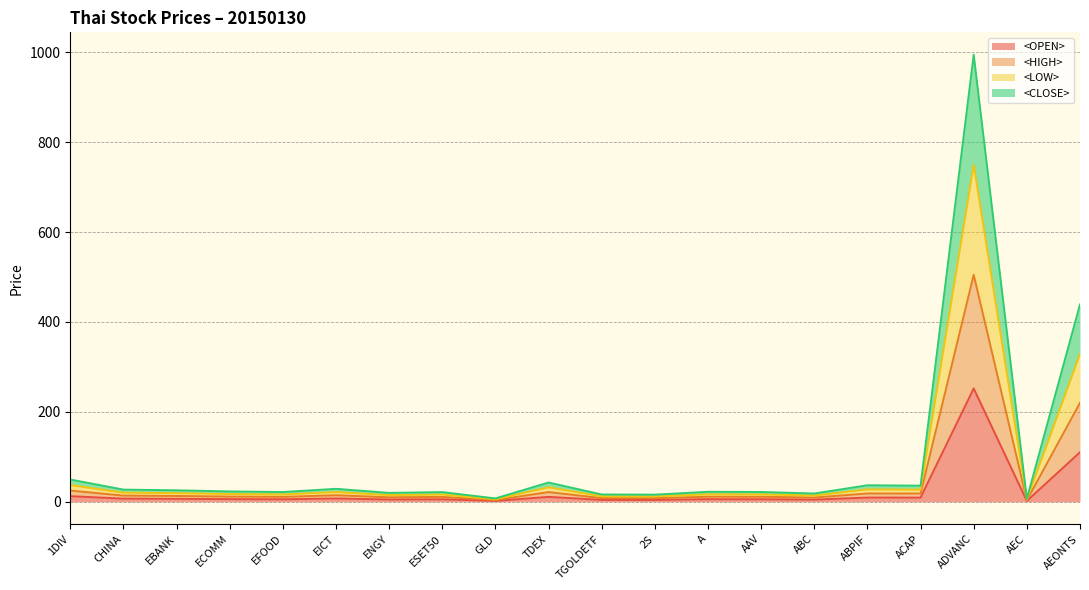

Rank the series at ABPIF from lowest to highest value.

<OPEN>, <HIGH>, <CLOSE>, <LOW>